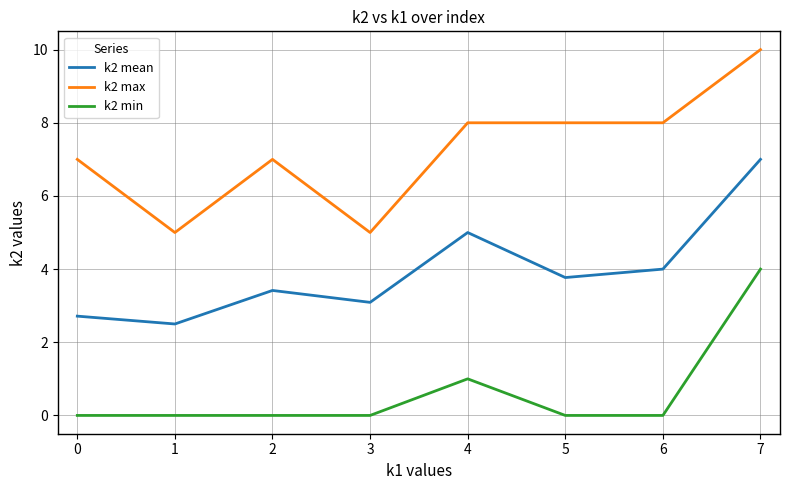

Reading left to right, list all the values displayed in this chart.

k2 mean: 2.7	2.5	3.4	3.1	5.0	3.8	4.0	7.0
k2 max: 7.0	5.0	7.0	5.0	8.0	8.0	8.0	10.0
k2 min: 0.0	0.0	0.0	0.0	1.0	0.0	0.0	4.0